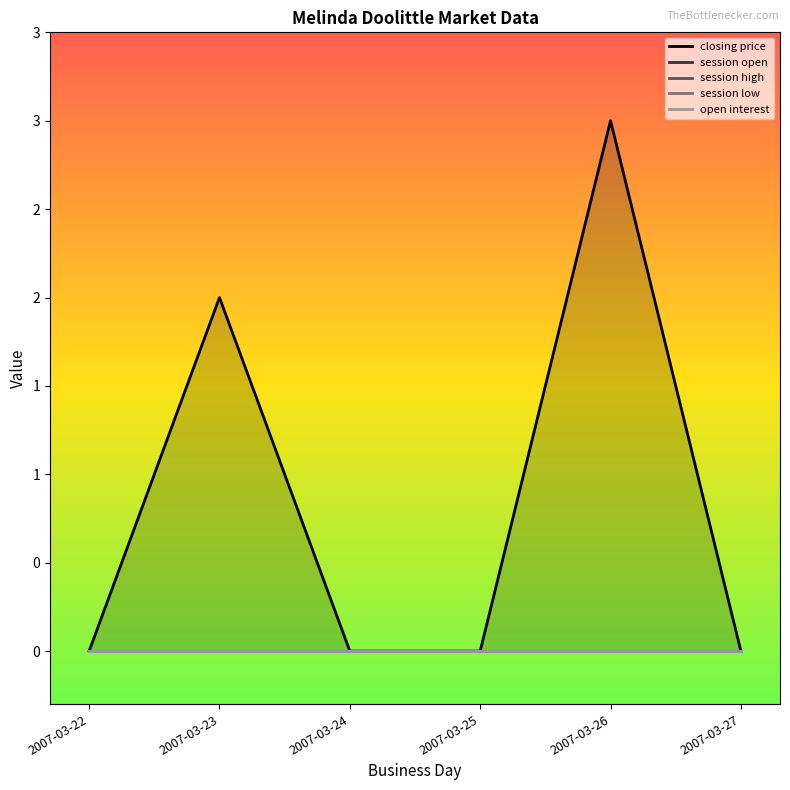

True or false: closing price and session low cross at least once.

False